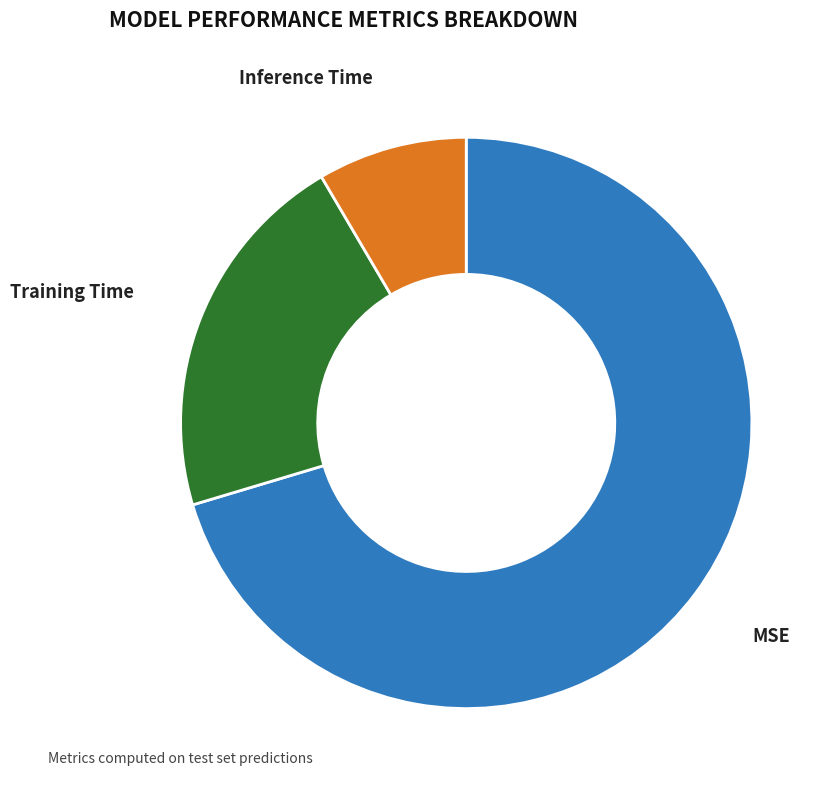

Does MSE represent more than half of the total?

Yes